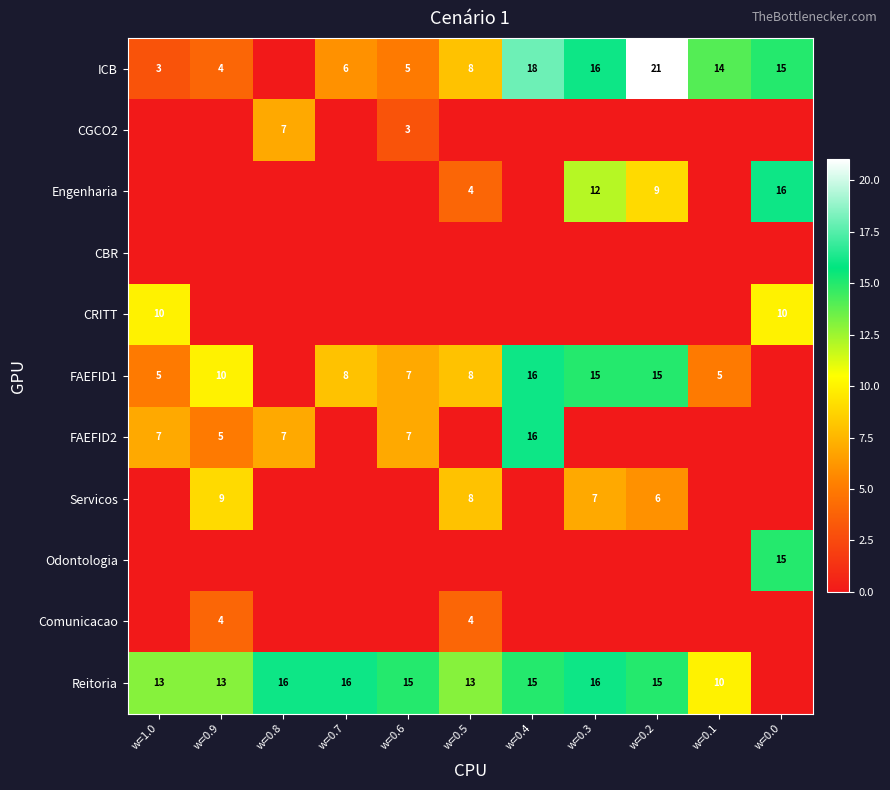

The value of Odontologia at w=0.0 is 15. True or false?

True